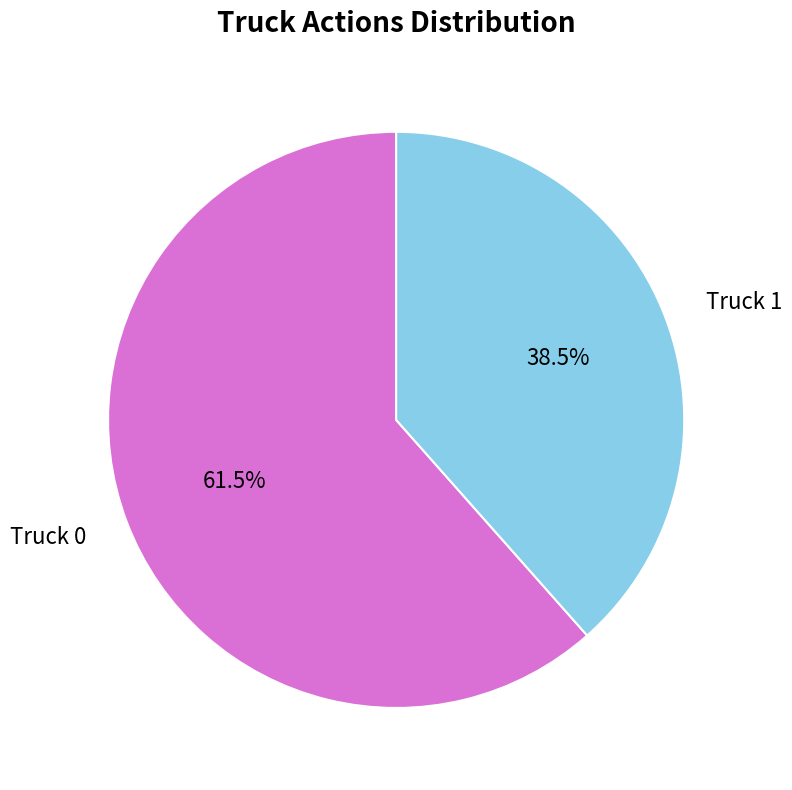

To the nearest percent, what is the difference between the Truck 1 and Truck 0 slice percentages?

23%